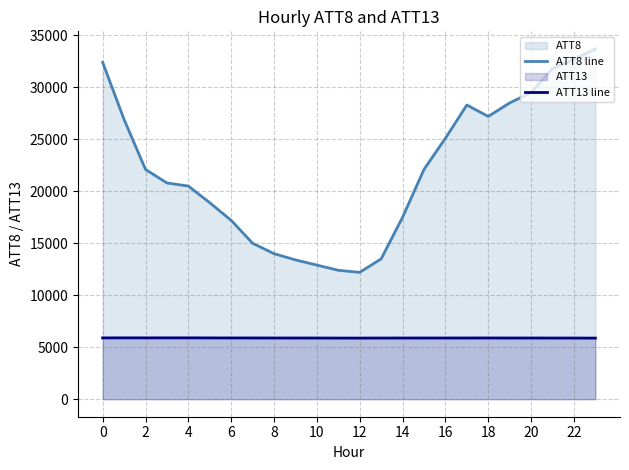

How many lines are shown in the chart?

2